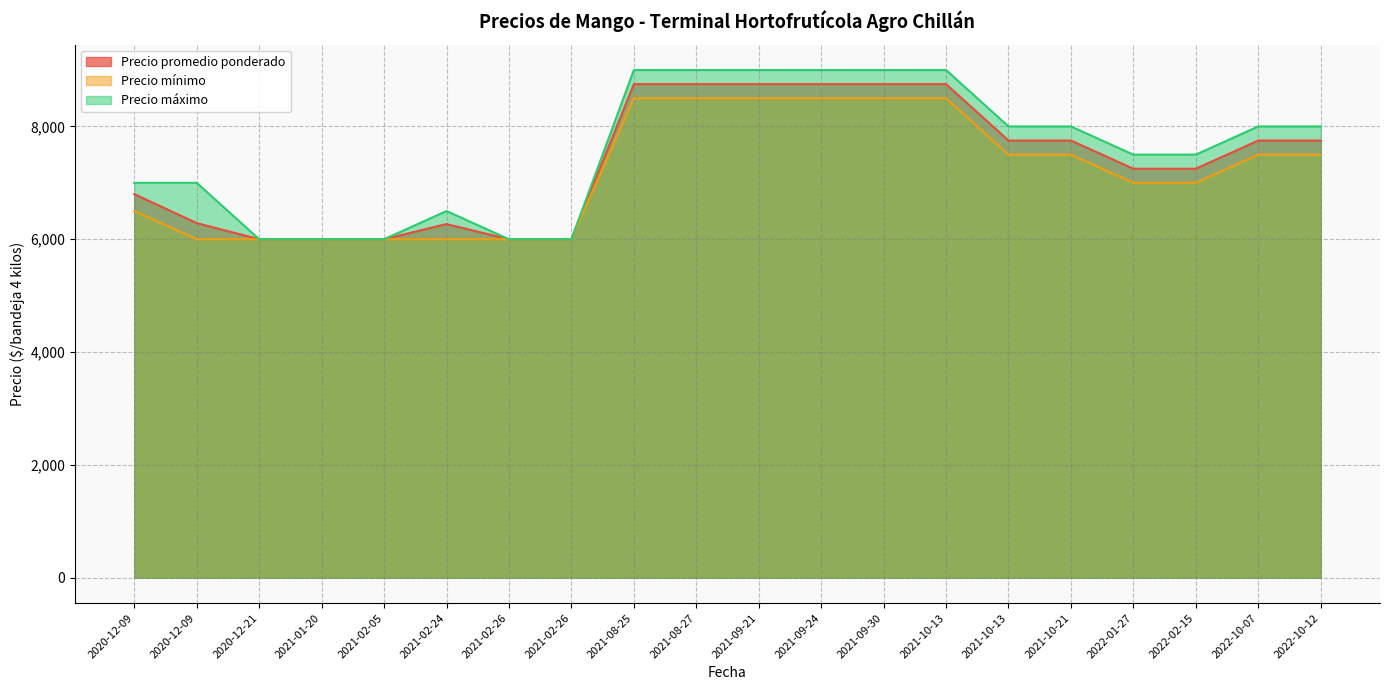

Is it true that Precio promedio ponderado equals 2837 at 2021-10-13?

False